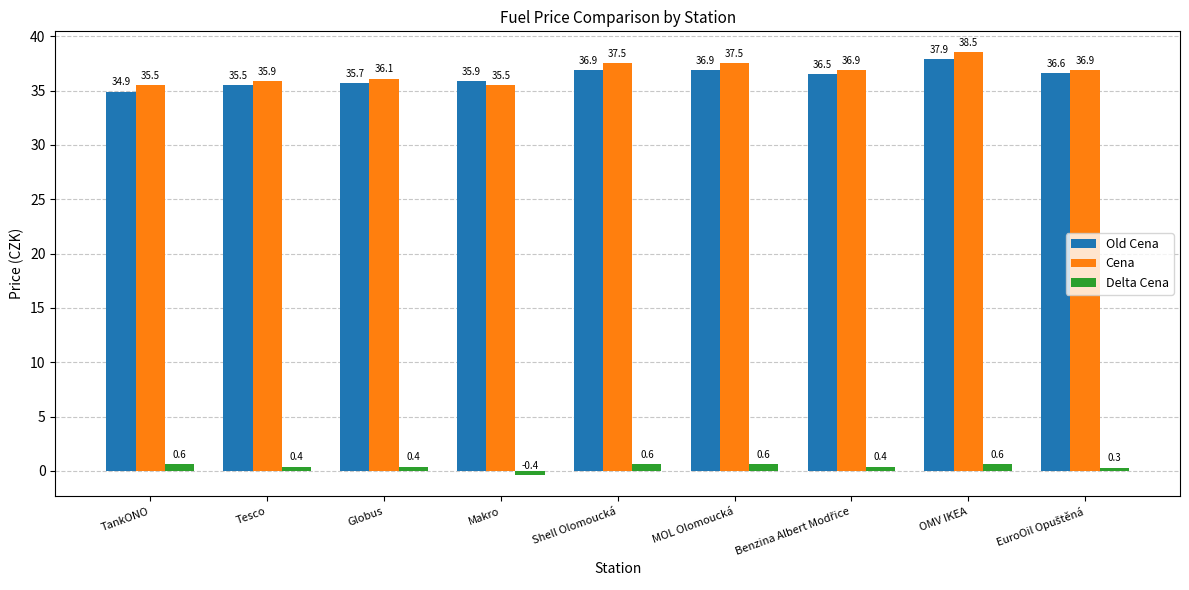

What is the label of the 4th bar from the left?

Makro